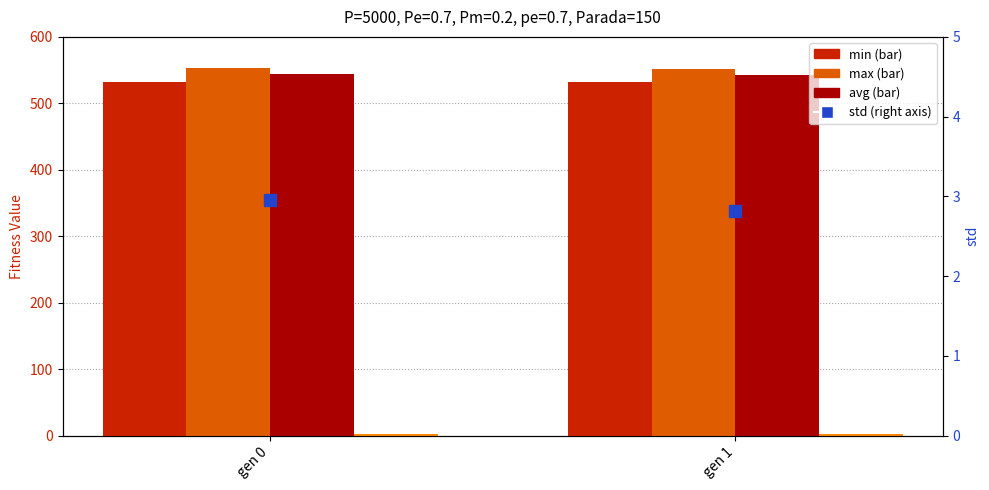

What value does the max series have at gen 0?

552.9